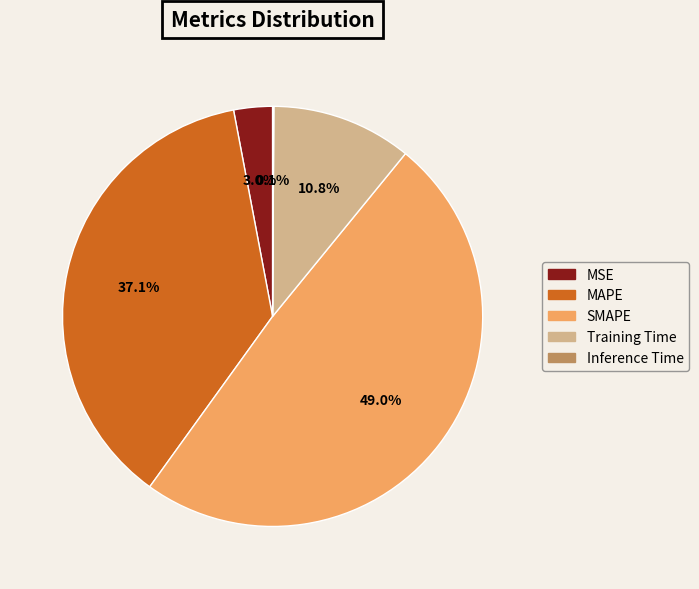

To the nearest percent, what is the average slice percentage?

20%